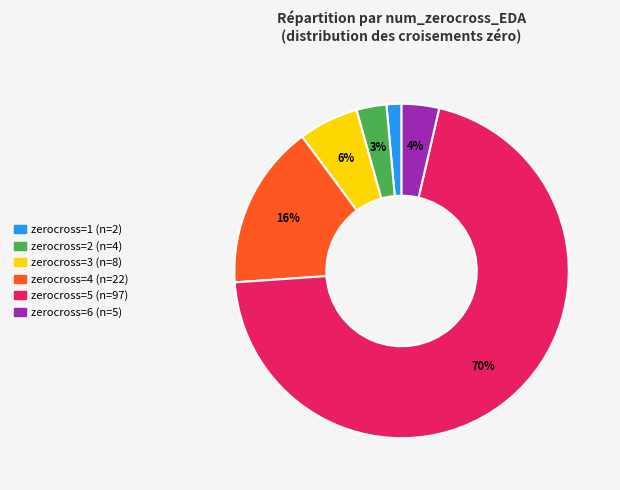

To the nearest percent, what is the difference between the largest and smallest slice percentages?

69%